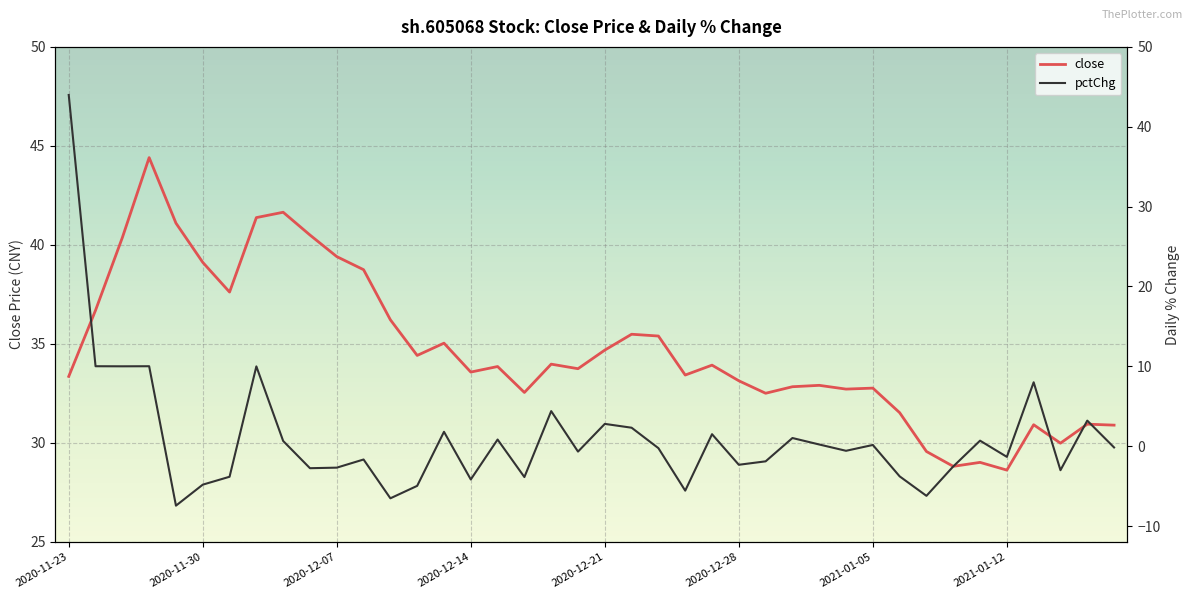

What are all the series names shown in the legend?

close, pctChg